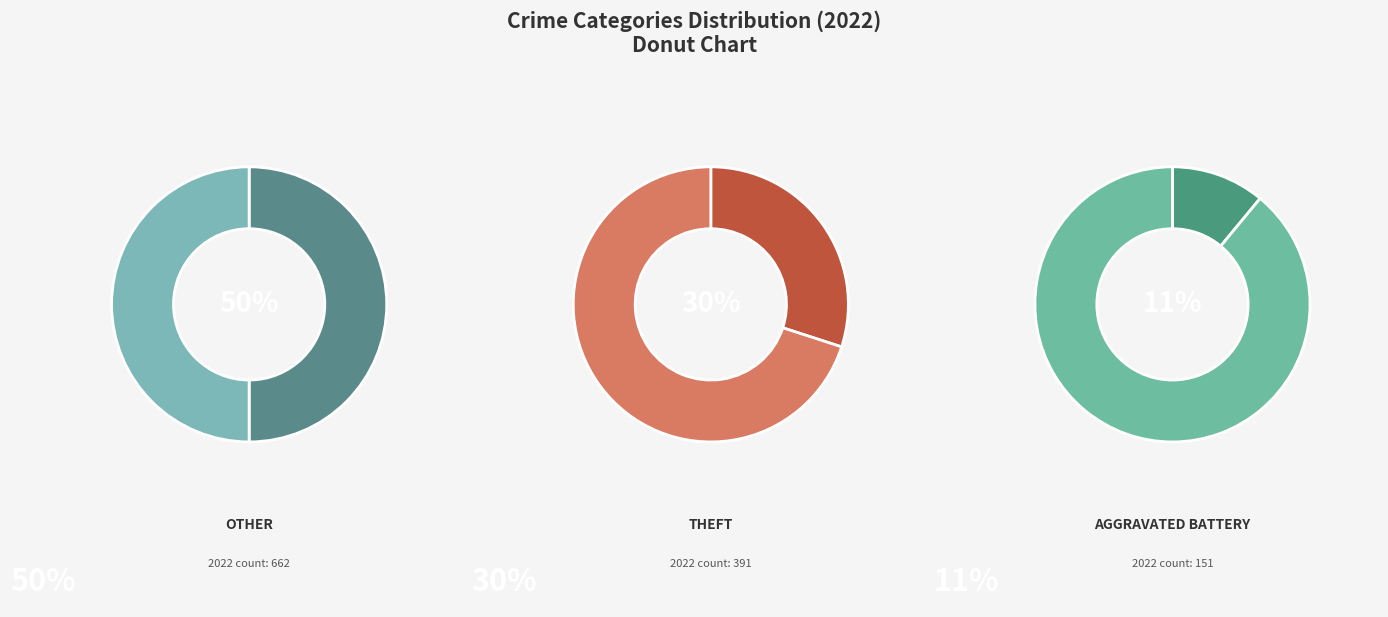

Which slice represents more than half of the pie?

Other